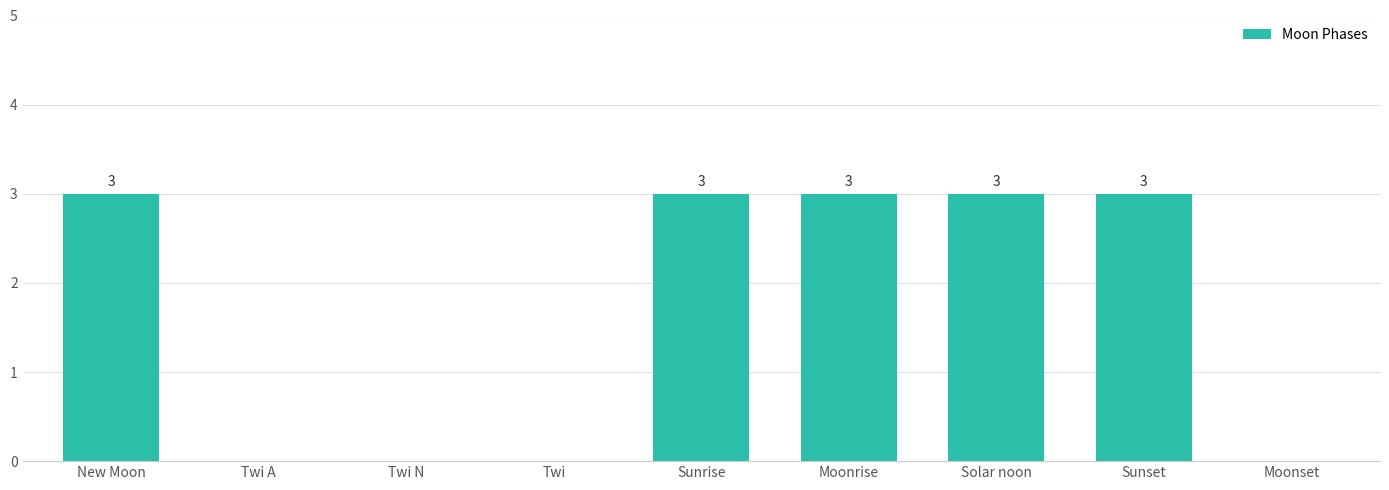

The value at Moonrise is 3. True or false?

True